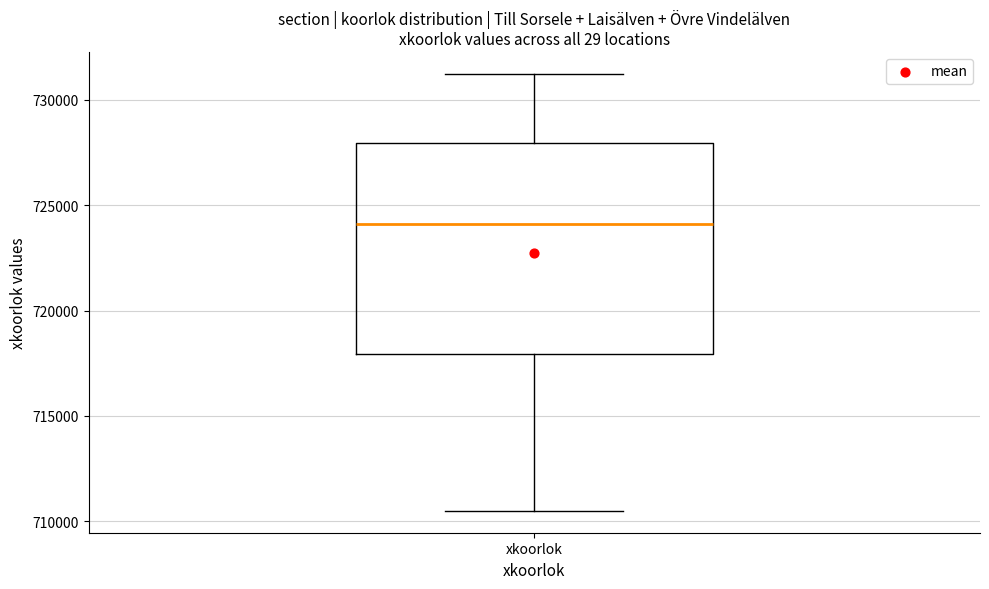

Read this box plot against the y-axis: the position of the median line, the range covered by the box, and the ends of both whiskers. The values are not printed on the chart, so give them approximately, as read against the axis.

median 724000, box 718000 to 728000, whiskers 710500 to 731000